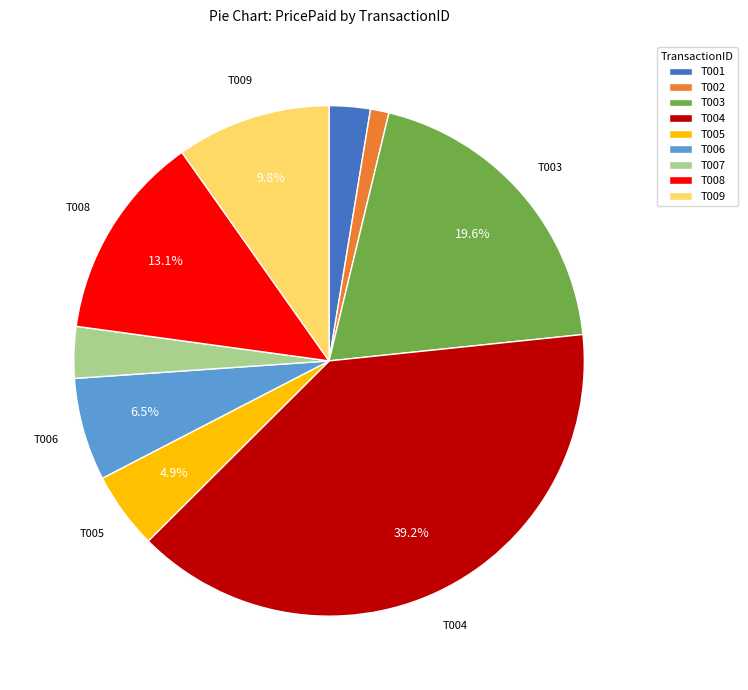

How many segments does this pie chart have?

9